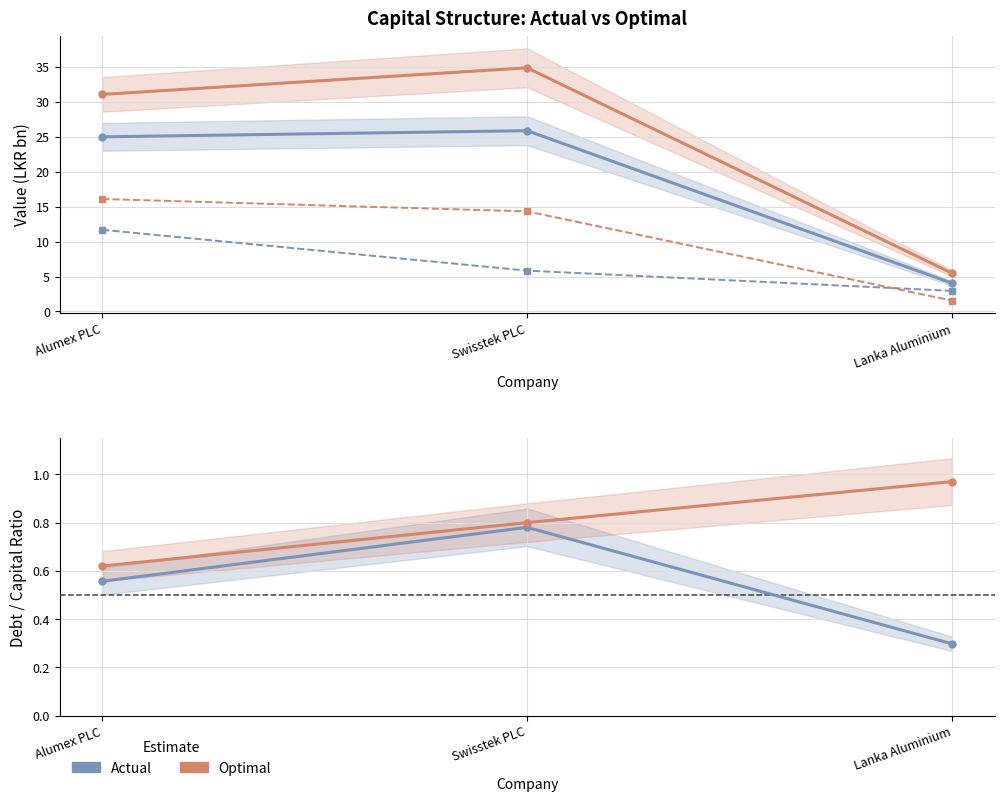

What is the total value across all series at Lanka Aluminium?

15.3